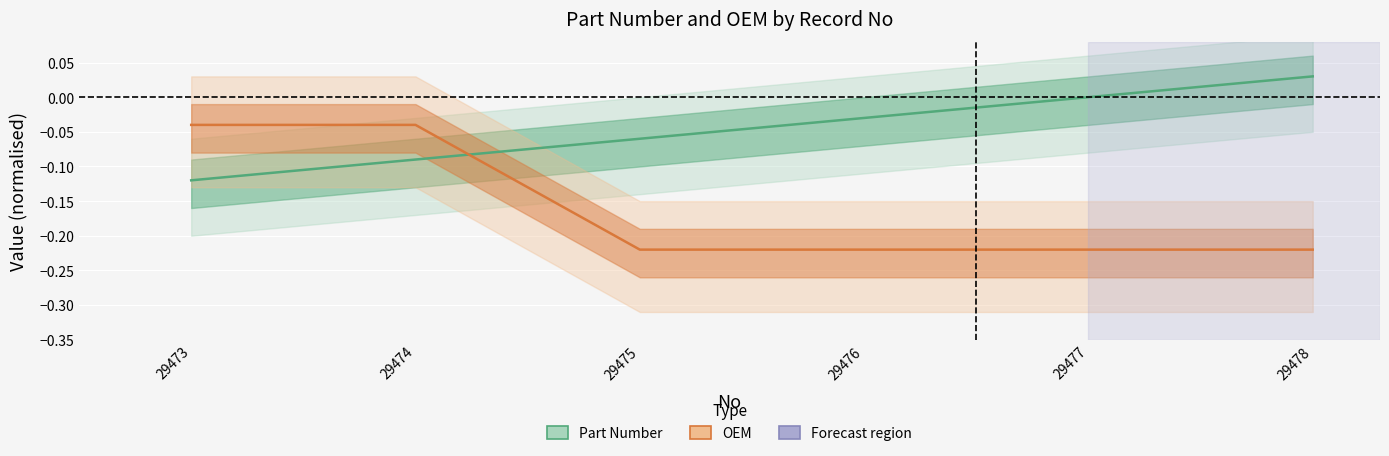

What is the difference between the Part Number values at 29474 and 29476?

0.1